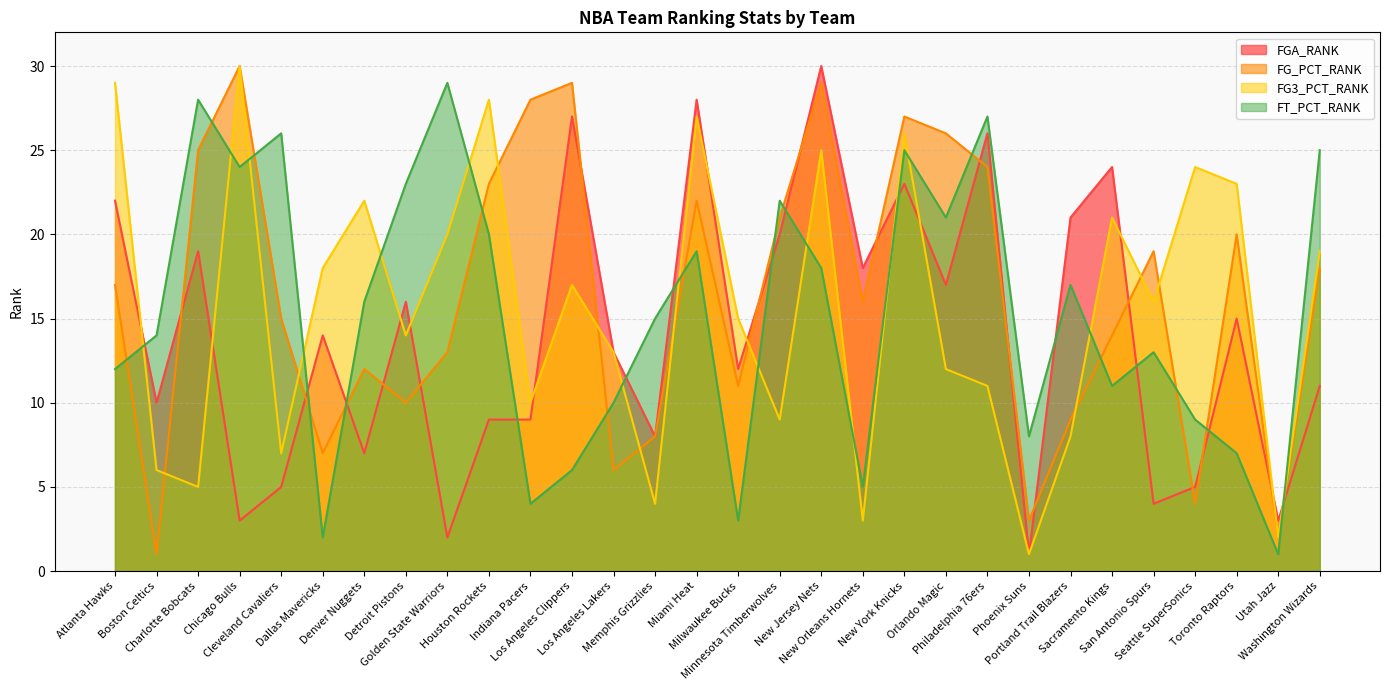

What is the approximate value of FG_PCT_RANK at Milwaukee Bucks?

11